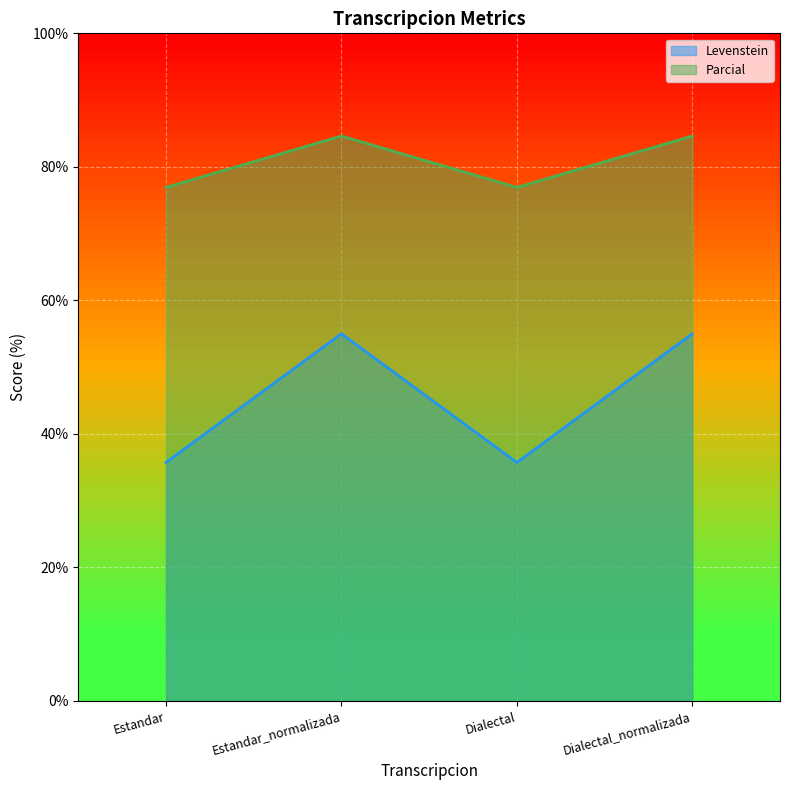

Is the value of Parcial at Estandar greater than the value of Levenstein at Dialectal_normalizada?

Yes